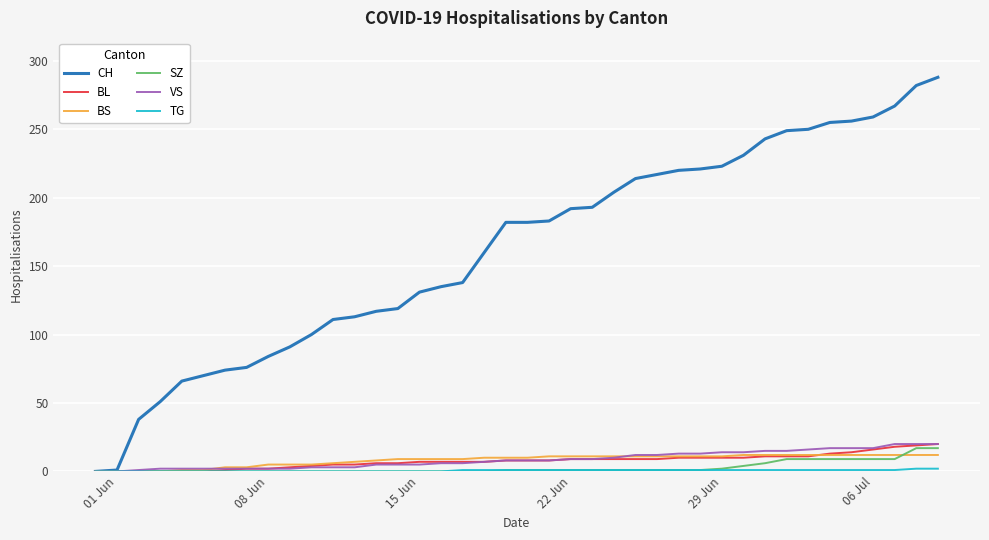

What is the highest value of the BL series?

20